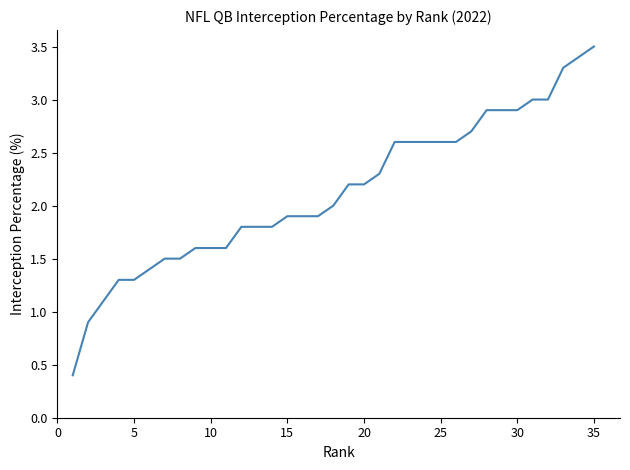

What is the maximum value shown in the chart?

3.5